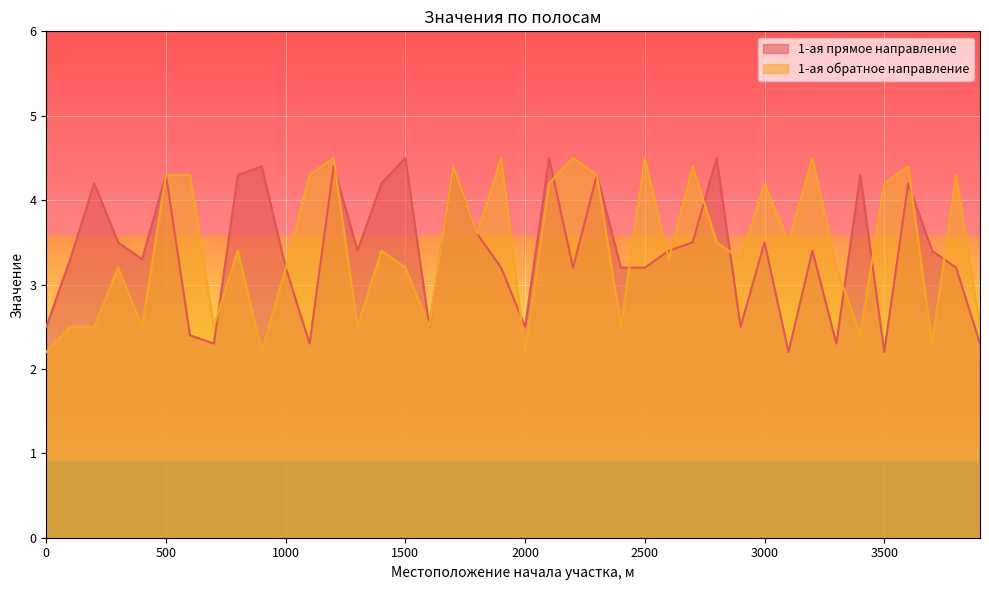

What is the value of the 1-ая прямое направление point at the 18th from the left?

4.4